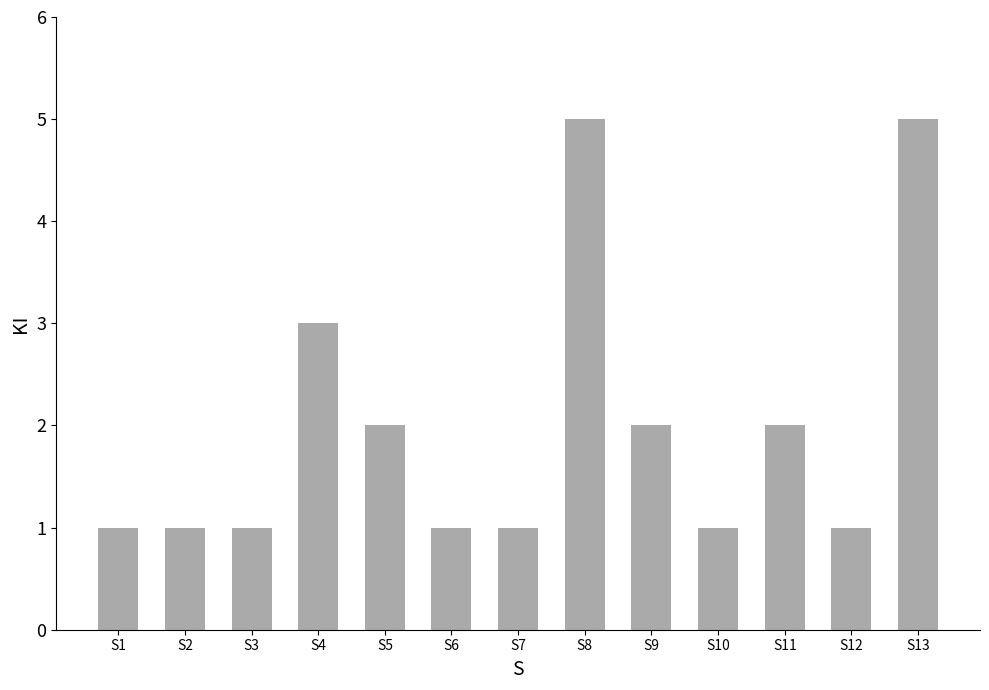

Reading right to left, what are all the values shown in this chart?

5	1	2	1	2	5	1	1	2	3	1	1	1